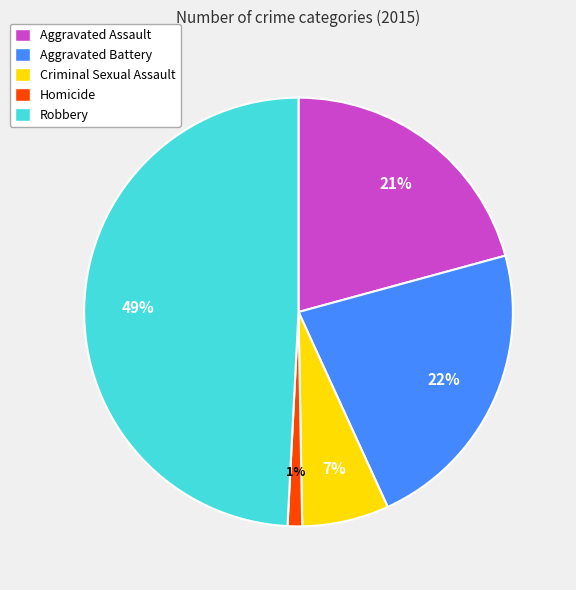

To the nearest percent, what is the difference between the Aggravated Assault and Criminal Sexual Assault slice percentages?

14%